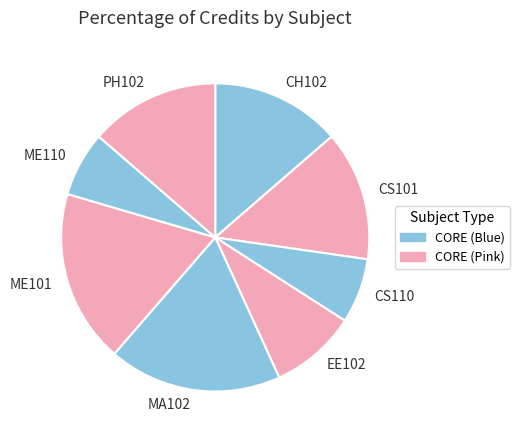

Is there any slice that represents more than half of the pie?

No